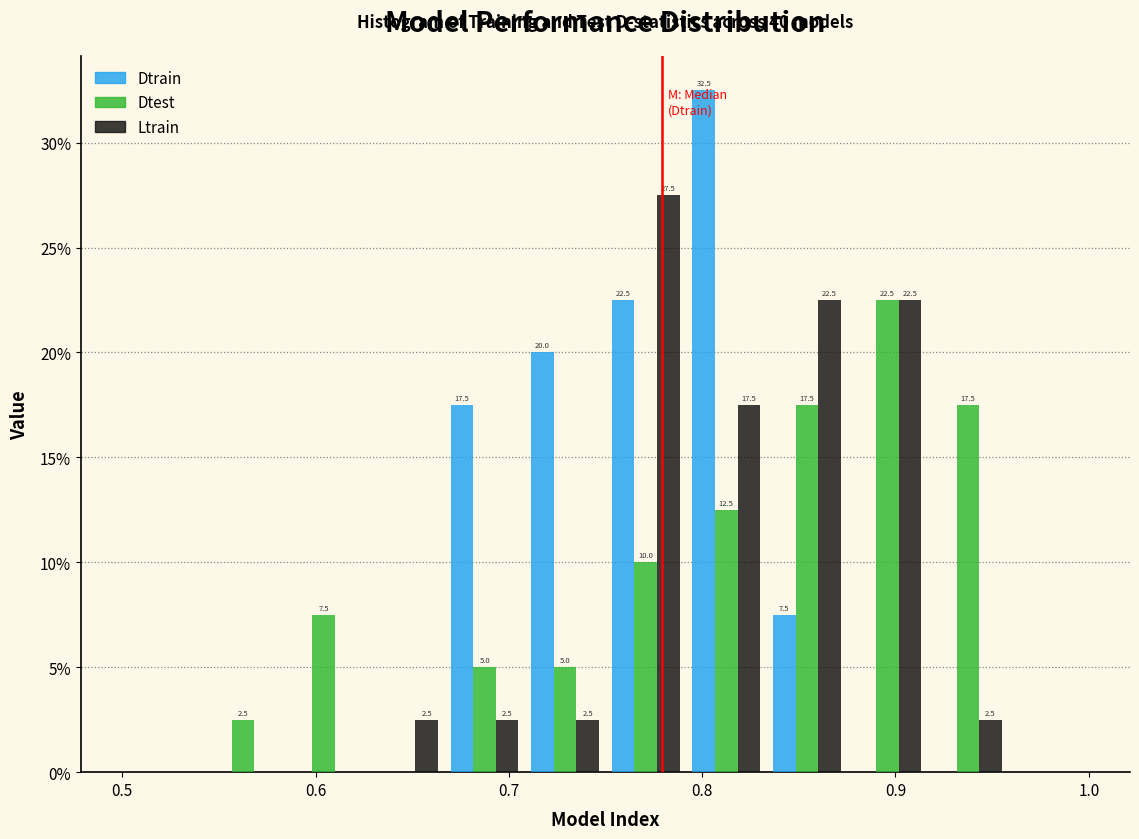

In the Ltrain series, which range on the x-axis has the tallest bar?

0.75 to 0.79